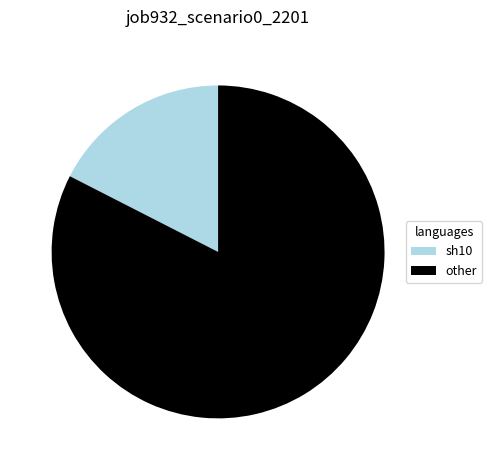

Rank the categories by value from highest to lowest.

other, sh10